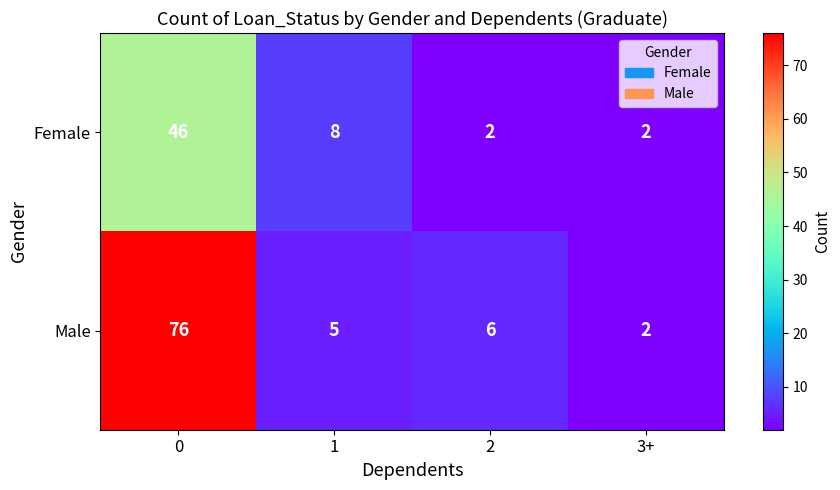

Rank the series by their maximum value, from lowest to highest.

Female, Male